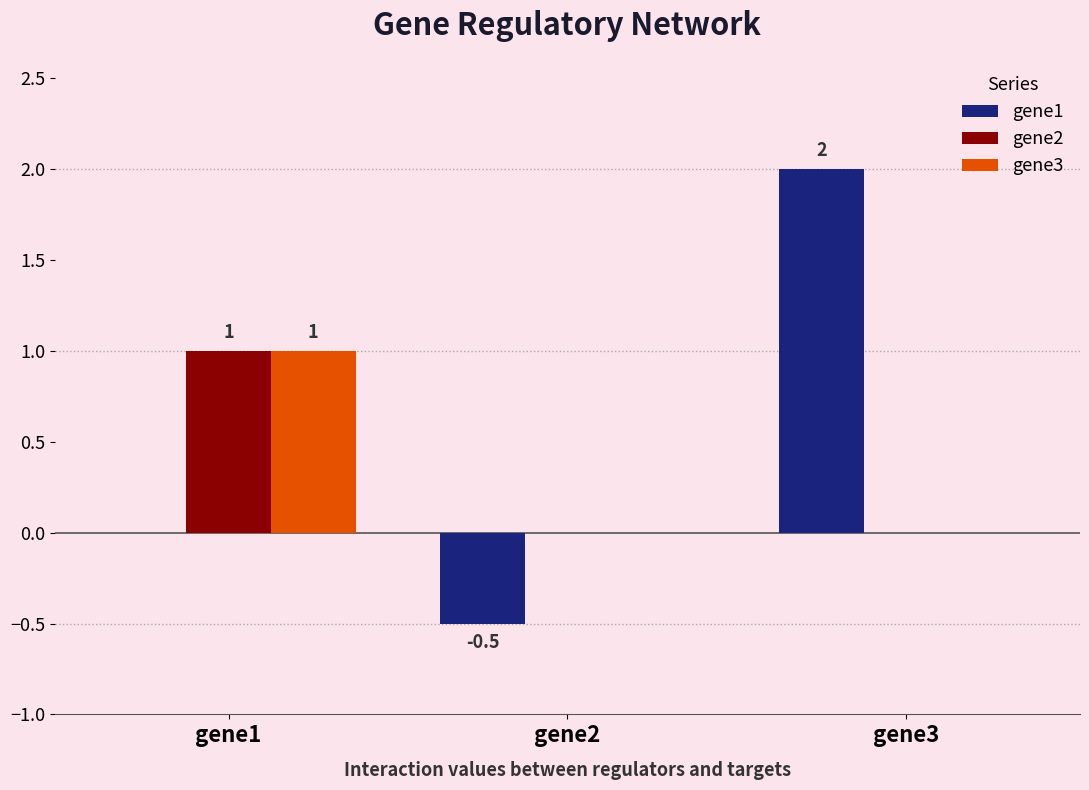

The gene2 series shows -0.4 at gene3. True or false?

False